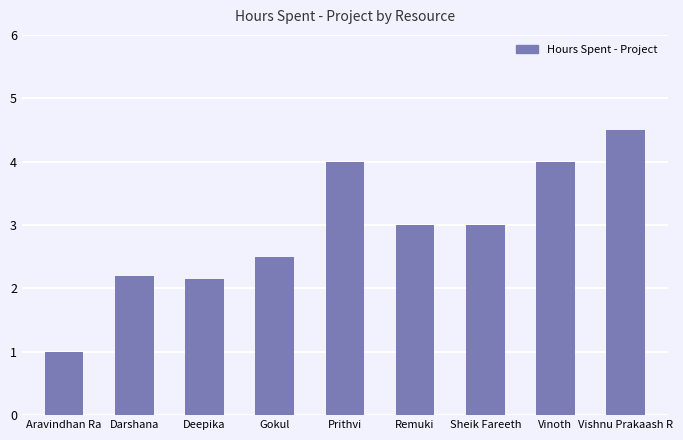

Is it true that the value at Deepika is 3.8?

False